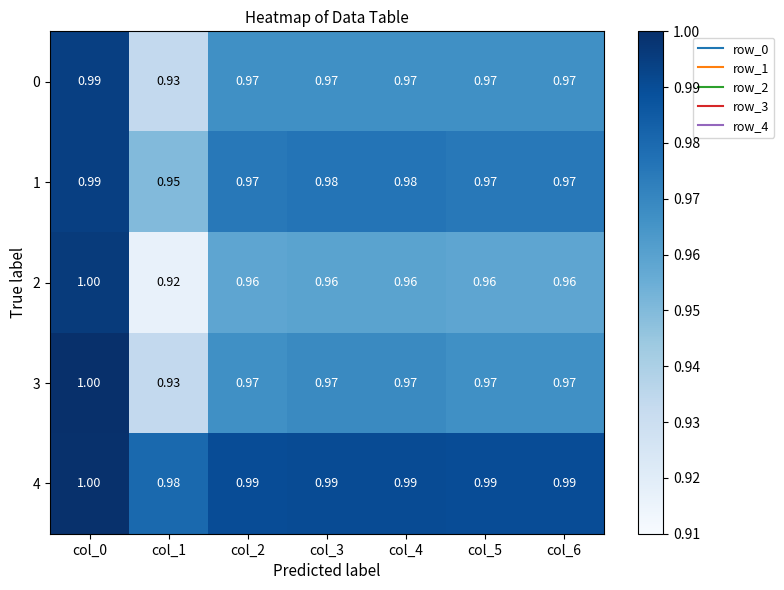

Is the value of 0 at col_0 greater than the value of 1 at col_1?

Yes